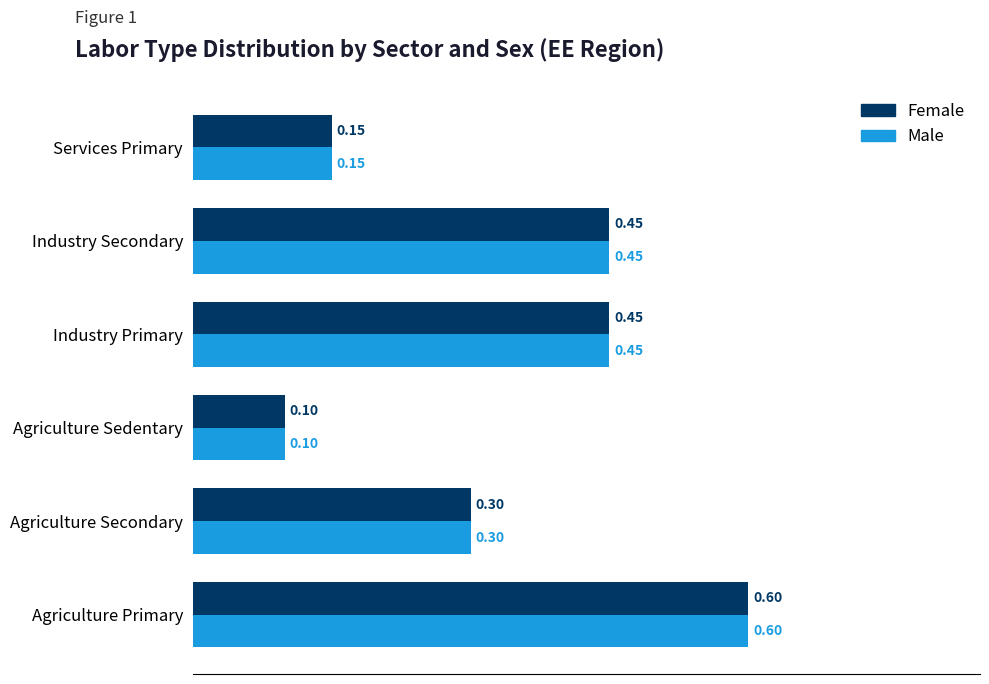

What is the average value of the Female series?

0.3